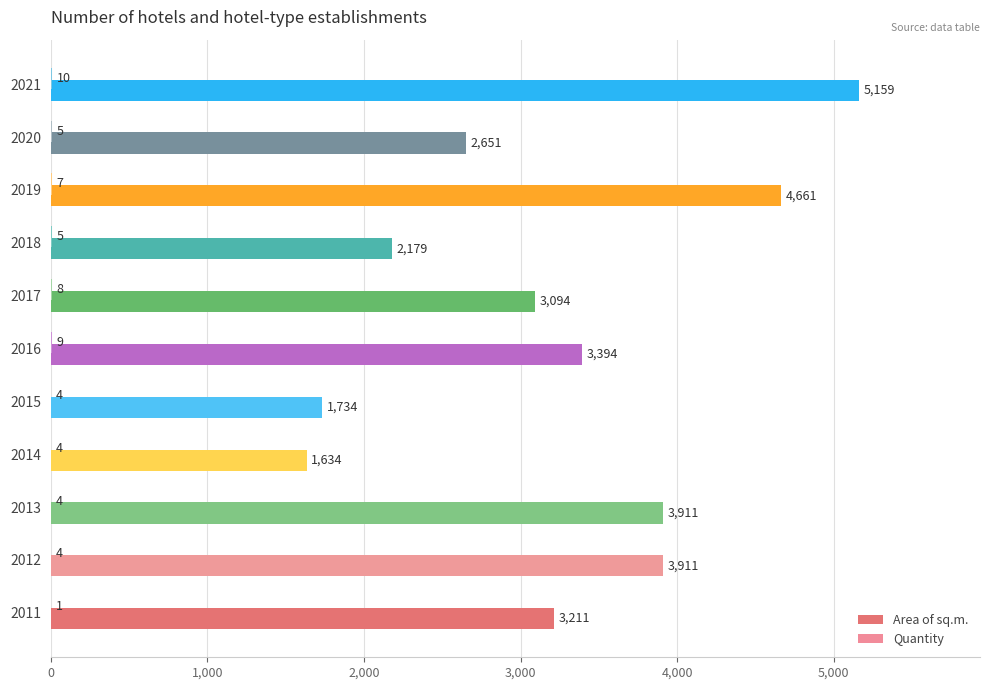

What is the maximum value for Area of sq.m.?

5159